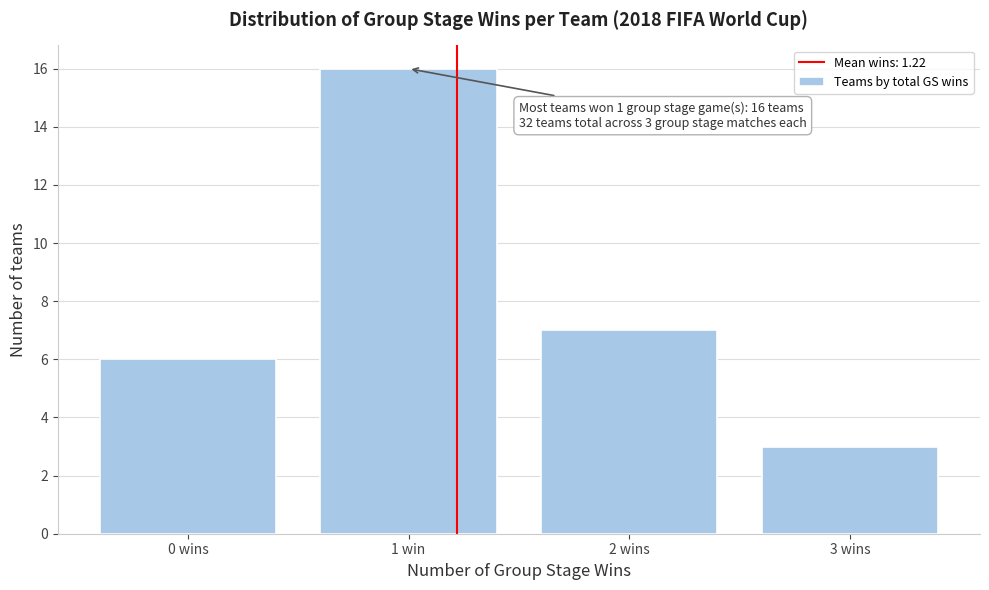

Reading left to right, what are all the values shown in this chart?

0 wins=6	1 win=16	2 wins=7	3 wins=3